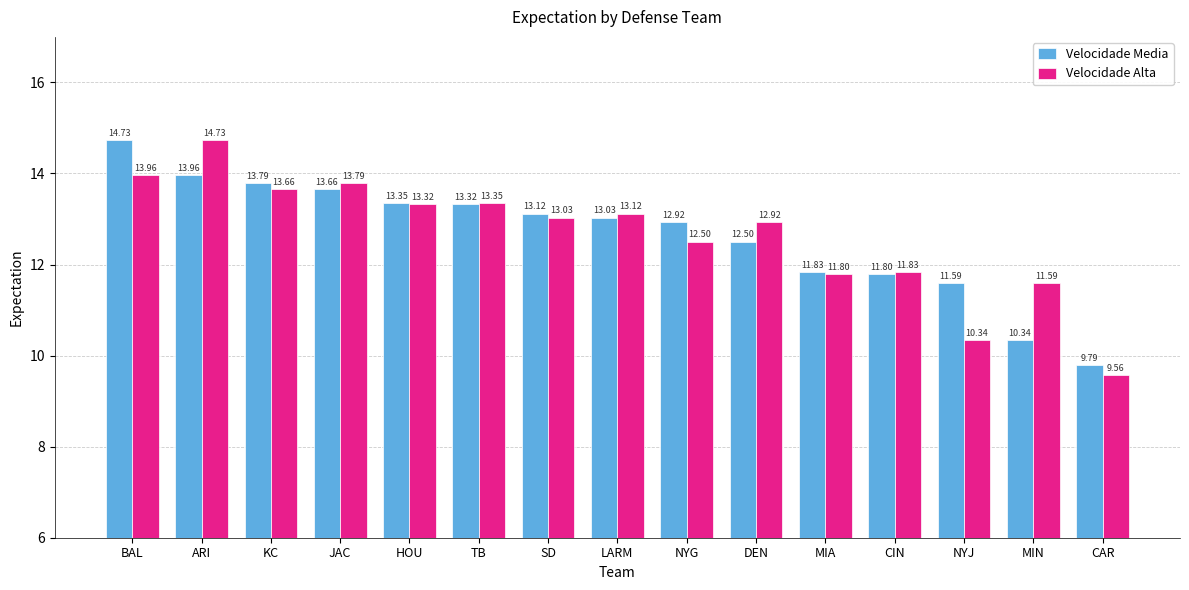

How many data points in Velocidade Alta are less than 13?

7